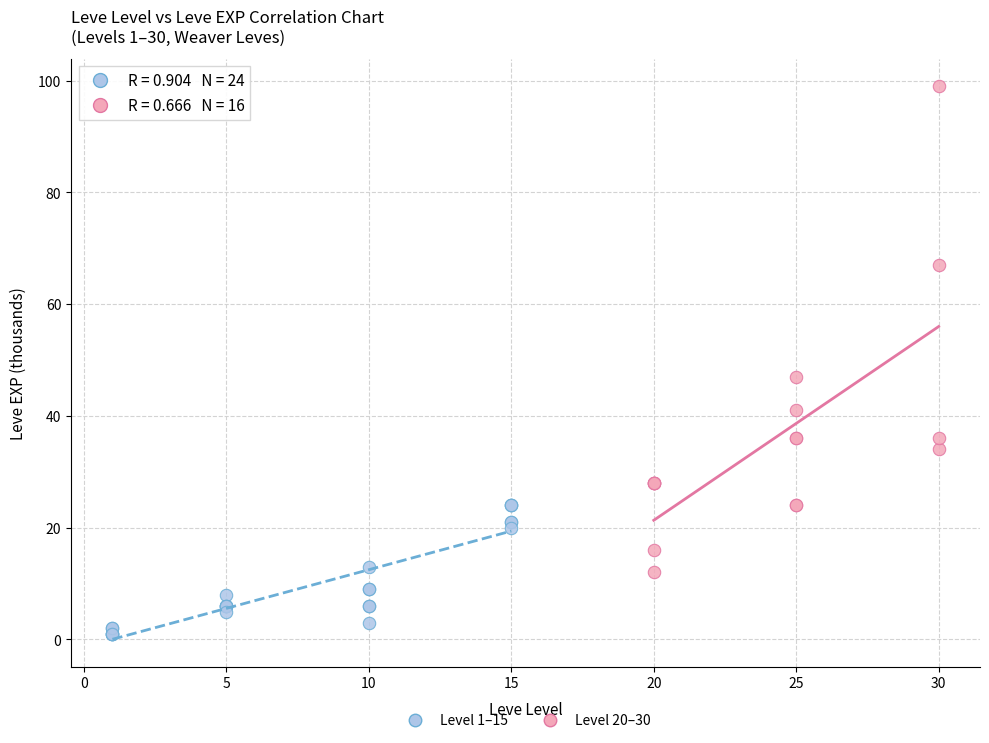

Which series contains the highest Y value?

Level 20–30